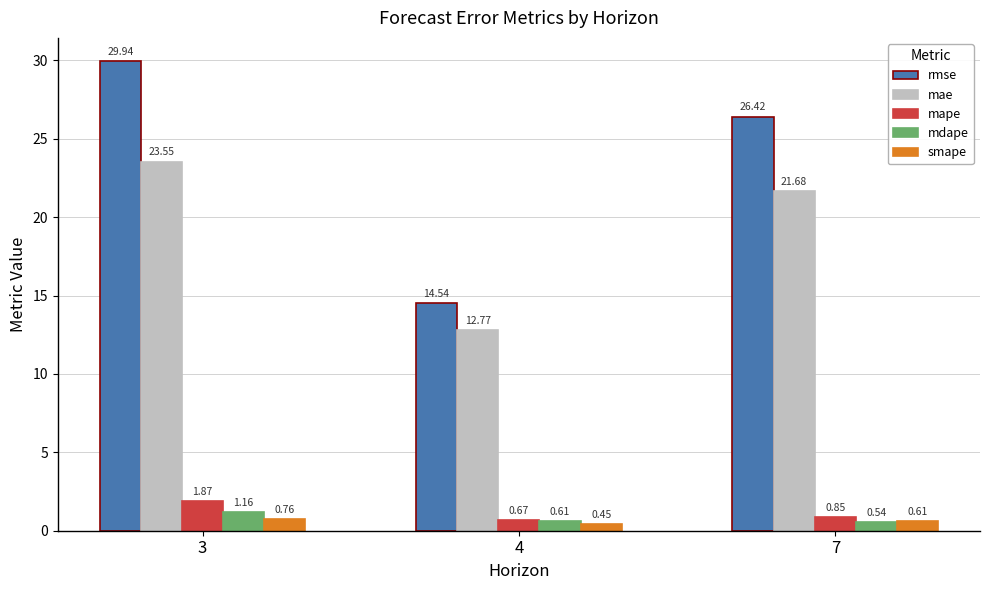

What is the difference between the second highest and minimum values in the rmse series?

11.9